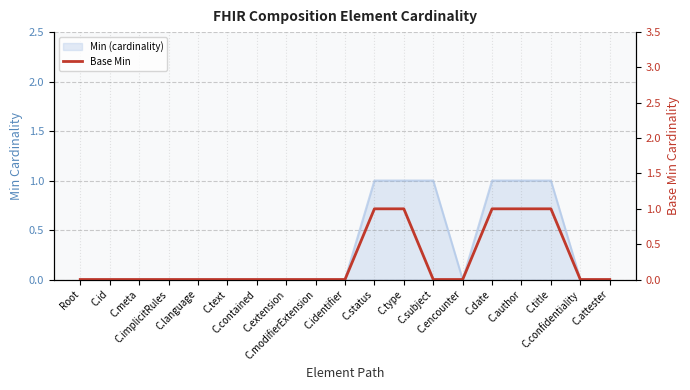

Does the chart display data point markers on the line(s)?

No